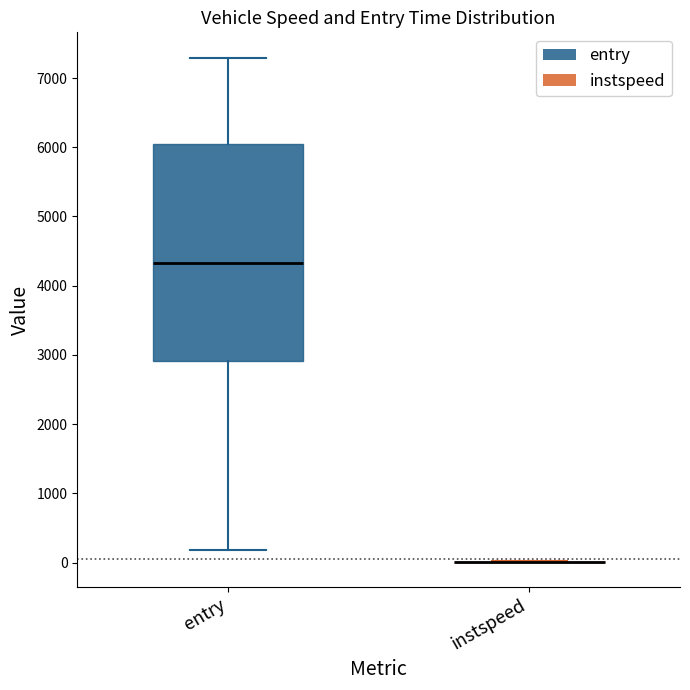

Comparing the boxes themselves (not the whiskers), which one is the tallest?

entry